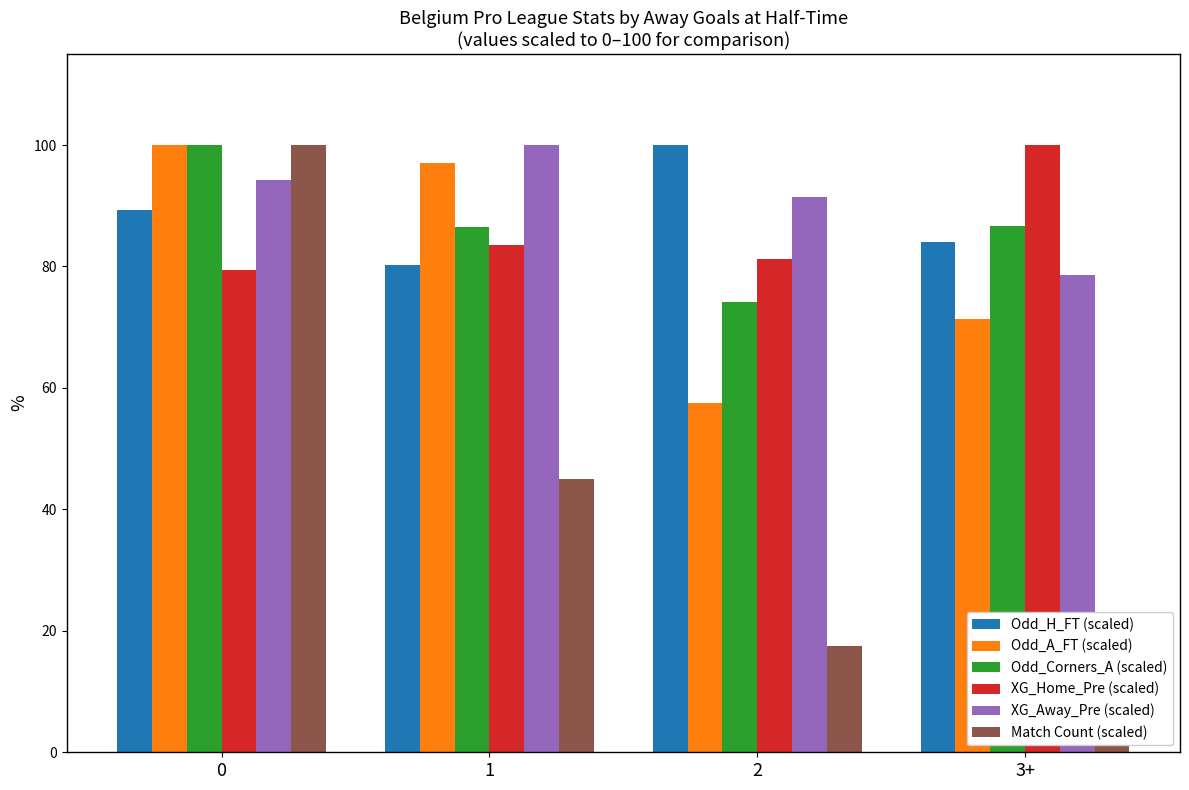

What is the sum of all XG_Home_Pre (scaled) values?

344.1